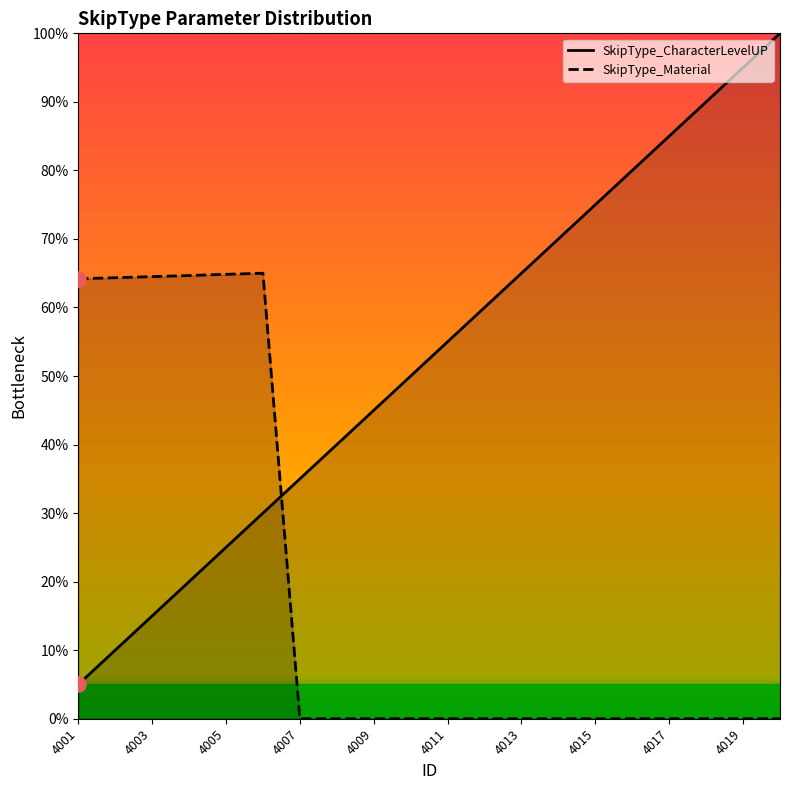

At how many categories does at least one series exceed 18?

20